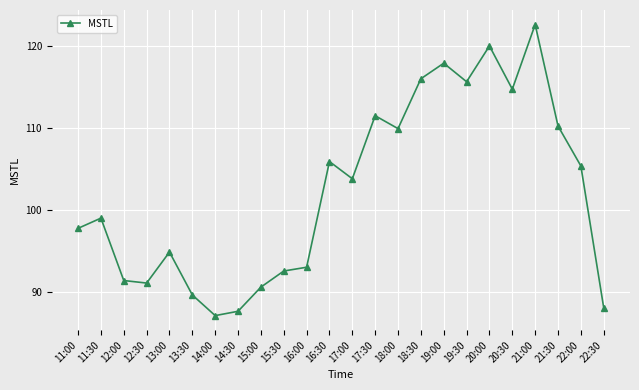

True or false: the data has more than 0 interior local peaks.

True